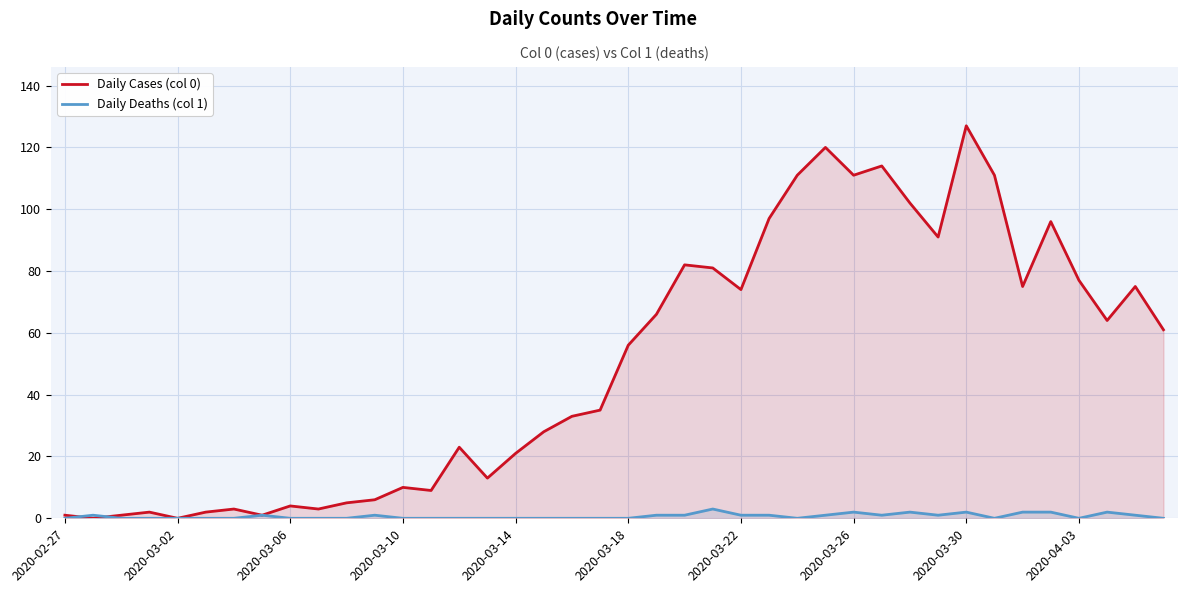

What is the sum of all Daily Cases (col 0) values?

1991